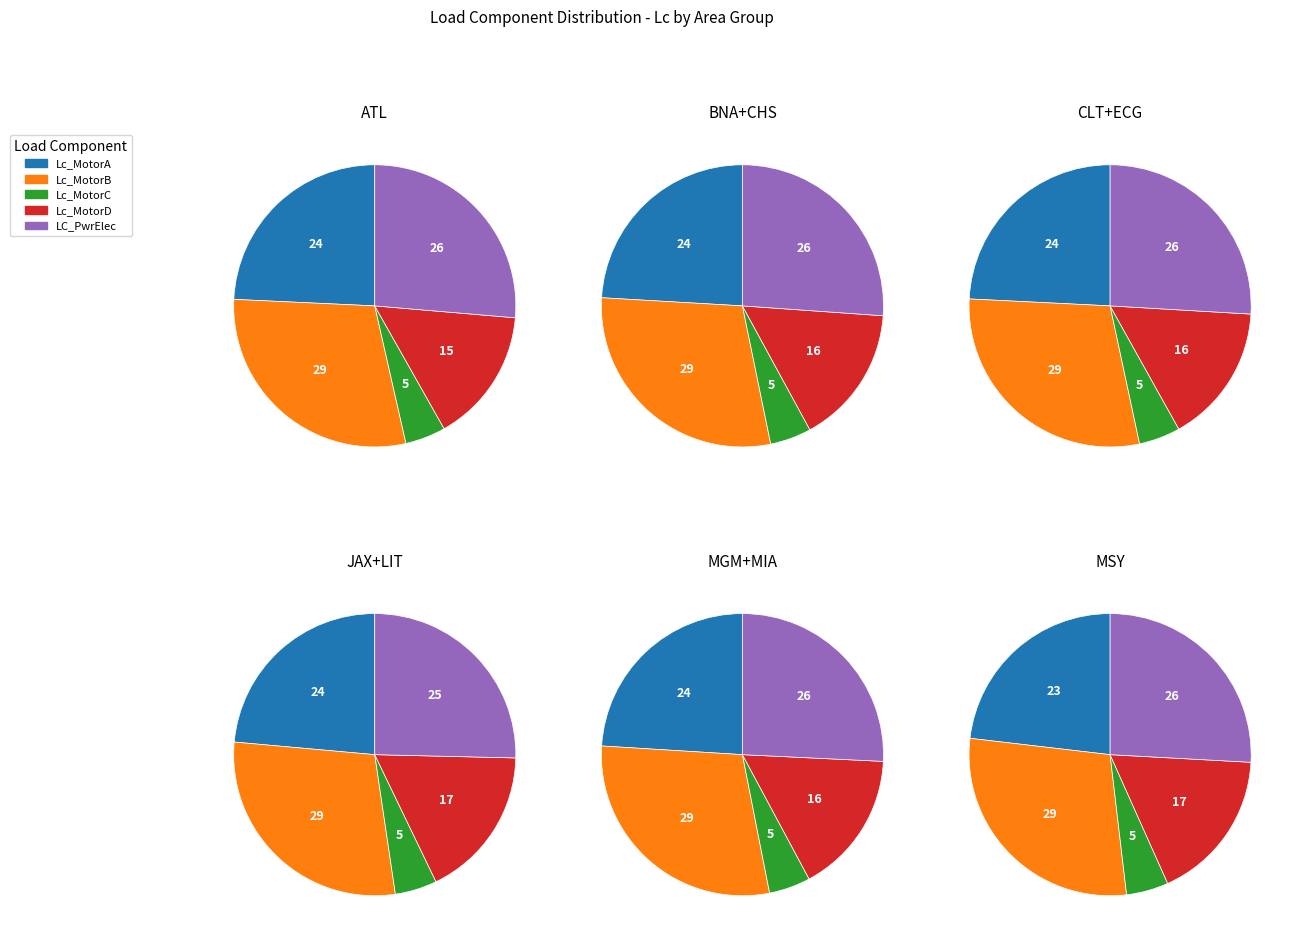

True or false: LIT_RAG accounts for 1% of the total.

False